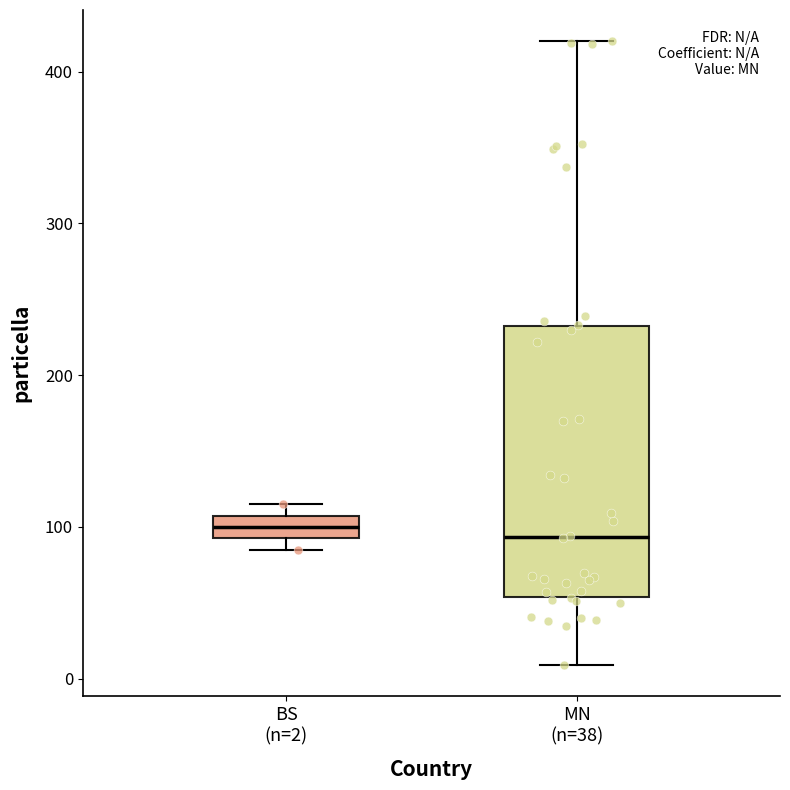

Reading left to right, read every box against the y-axis: the position of its median line, the range the box covers, and the ends of its whiskers. The values are not printed on the chart, so give them approximately, as read against the axis.

BS (n=2): median 100, box 90 to 110, whiskers 90 (just below the box's lower edge) to 120
MN (n=38): median 90, box 50 to 230, whiskers 10 to 420